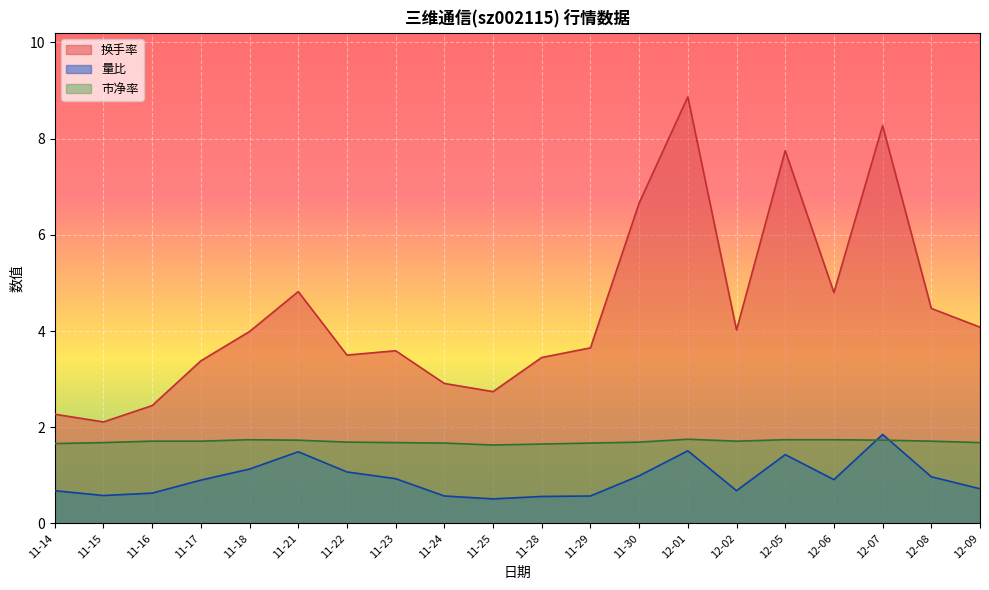

What is the label of the 15th point from the right?

11-21